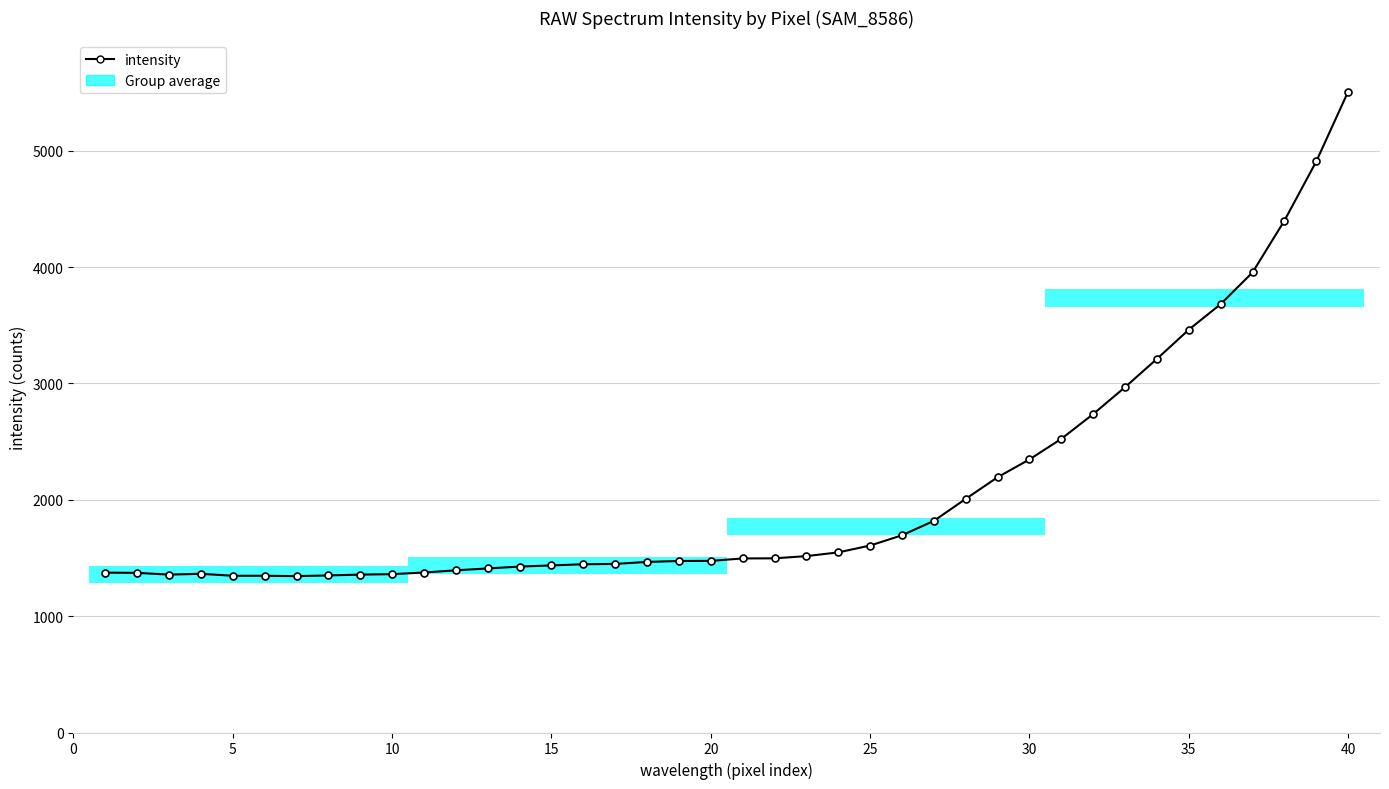

Count the number of data series in this chart.

1